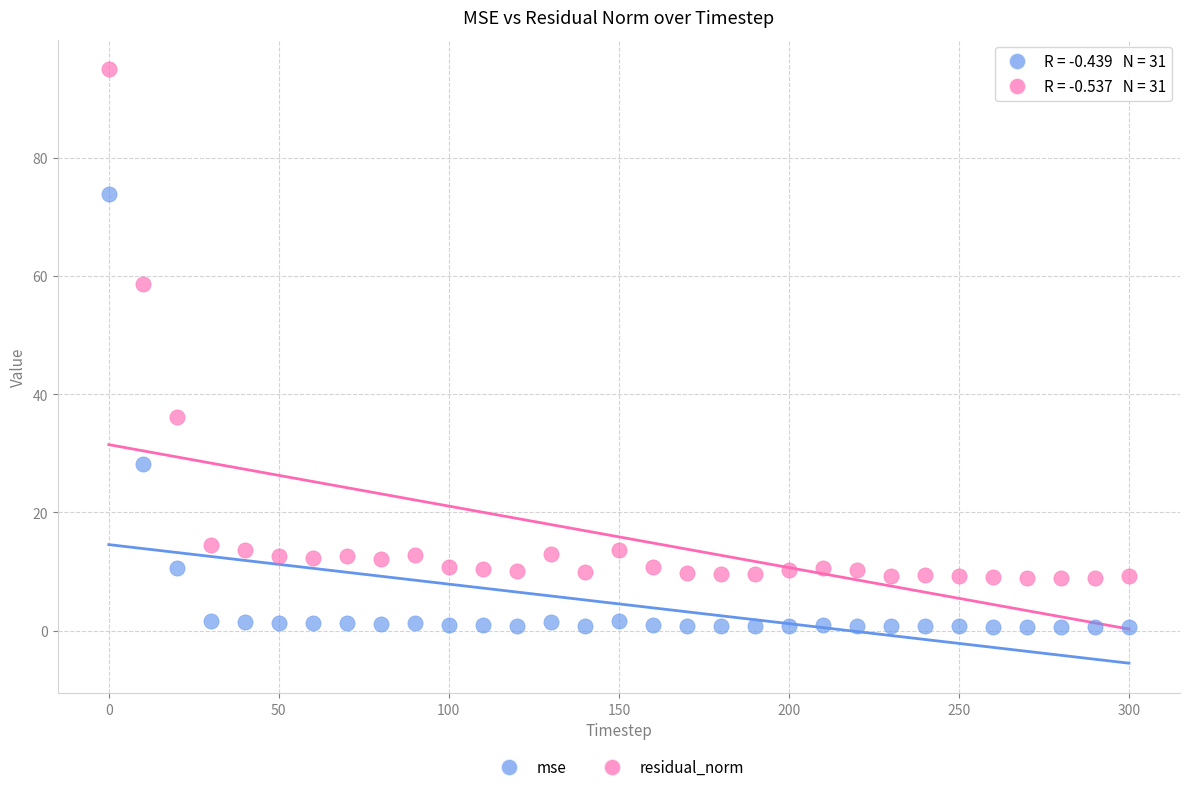

Which series has the largest Y range (max minus min)?

residual_norm